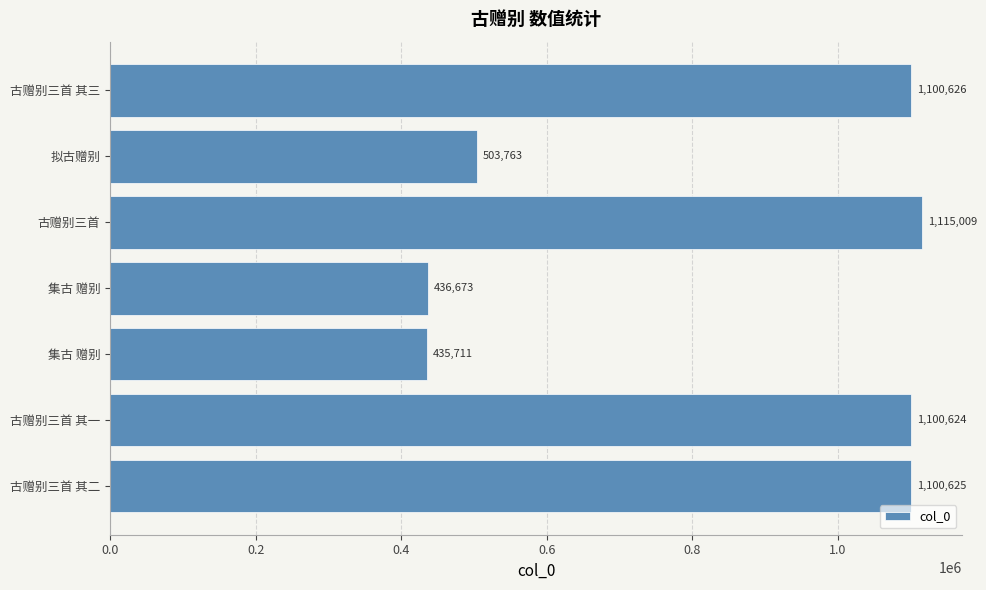

Are the bars horizontal?

Yes